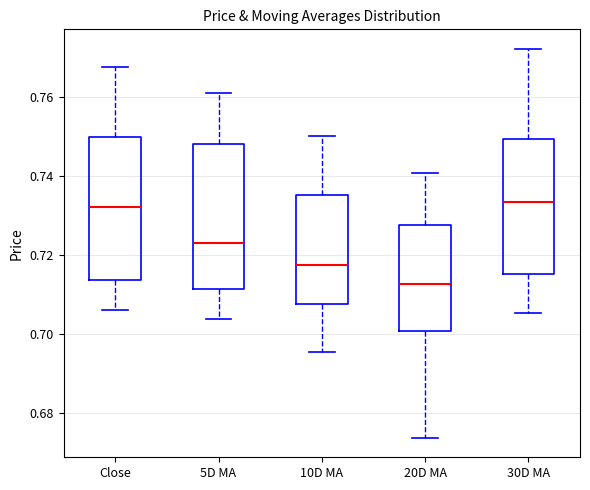

Reading left to right, transcribe this box plot: for each box, give where its median line is, the range the box spans, and where its two whiskers end, as read against the y-axis. The values are not printed on the chart, so give them approximately, as read against the axis.

Close: median 0.732, box 0.714 to 0.750, whiskers 0.706 to 0.768
5D MA: median 0.724, box 0.712 to 0.748, whiskers 0.704 to 0.760
10D MA: median 0.718, box 0.708 to 0.736, whiskers 0.696 to 0.750
20D MA: median 0.712, box 0.700 to 0.728, whiskers 0.674 to 0.740
30D MA: median 0.734, box 0.716 to 0.750, whiskers 0.706 to 0.772